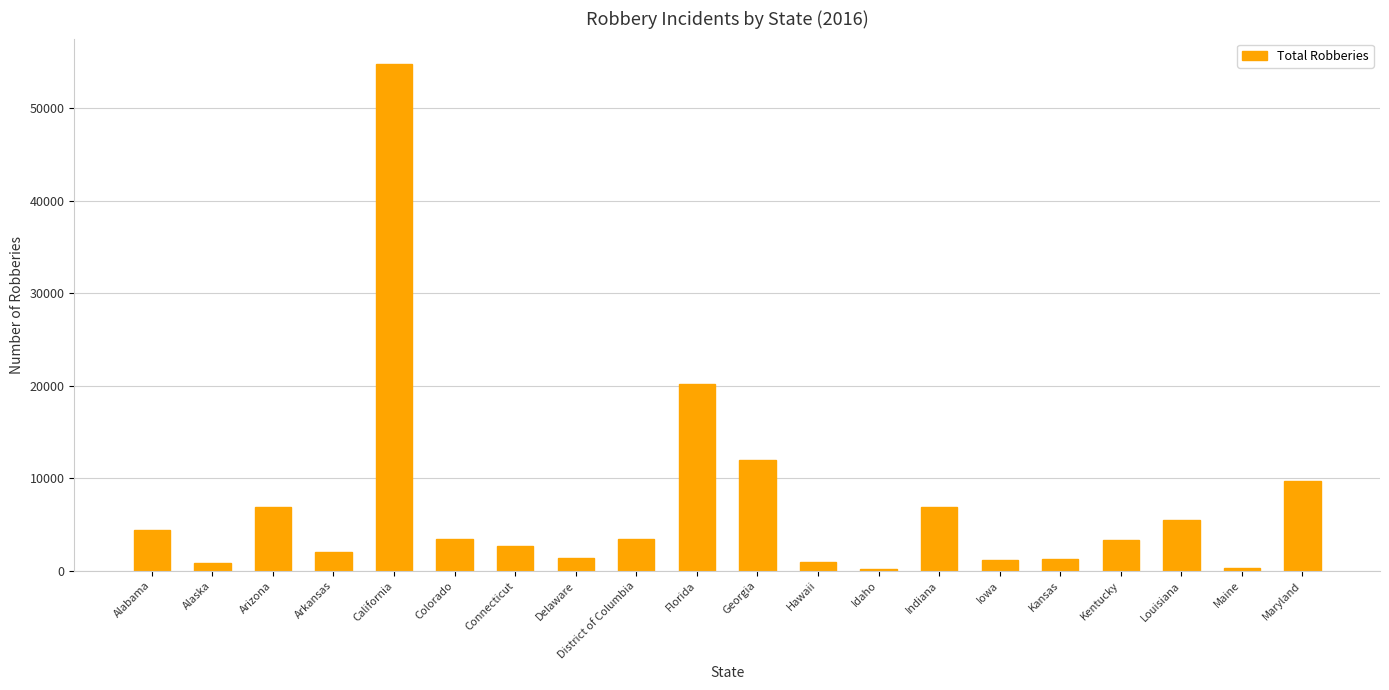

Where does the data first go above 3432?

Alabama